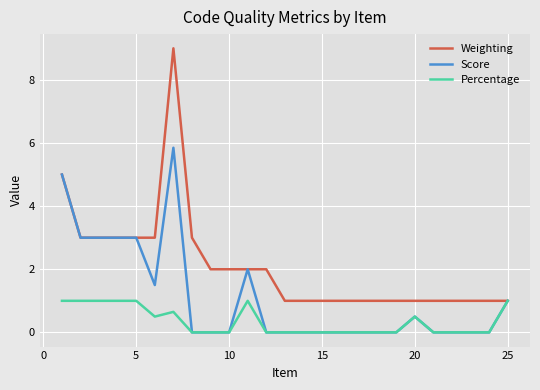

Which series has the largest total across all categories?

Weighting